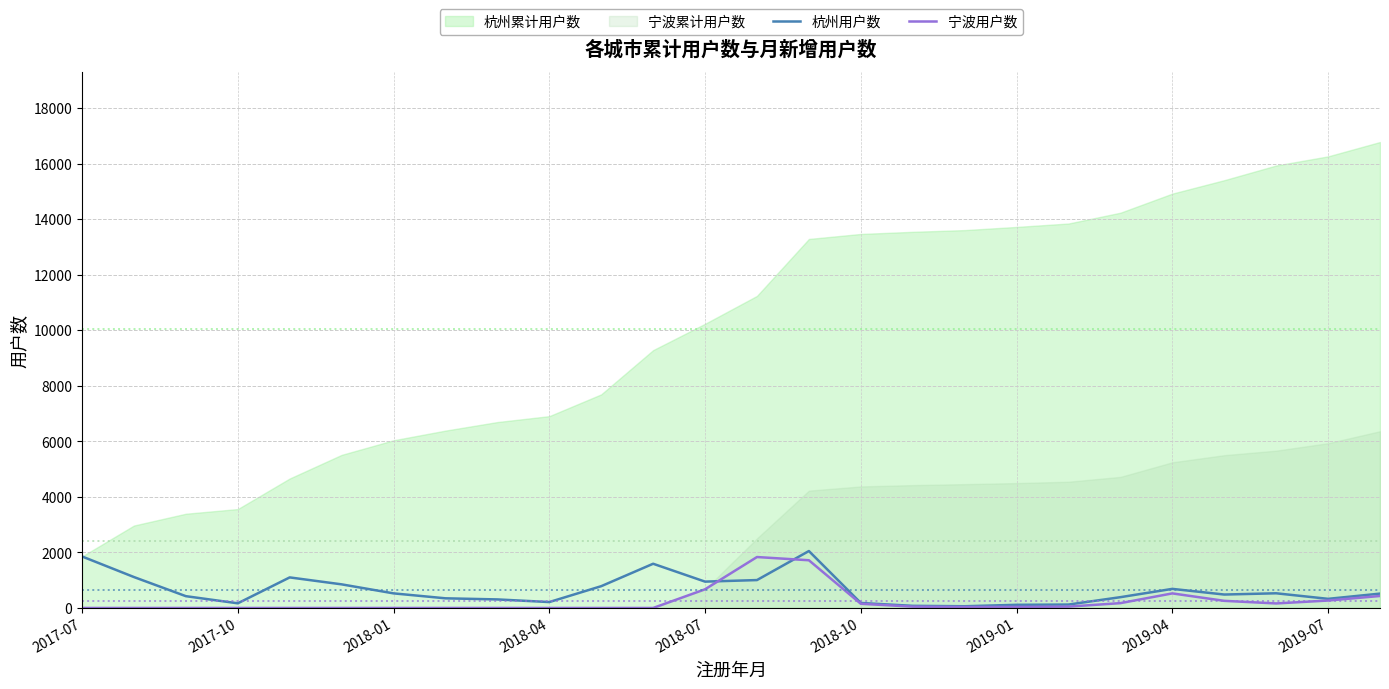

What is the highest value of the 宁波用户数 series?

1835